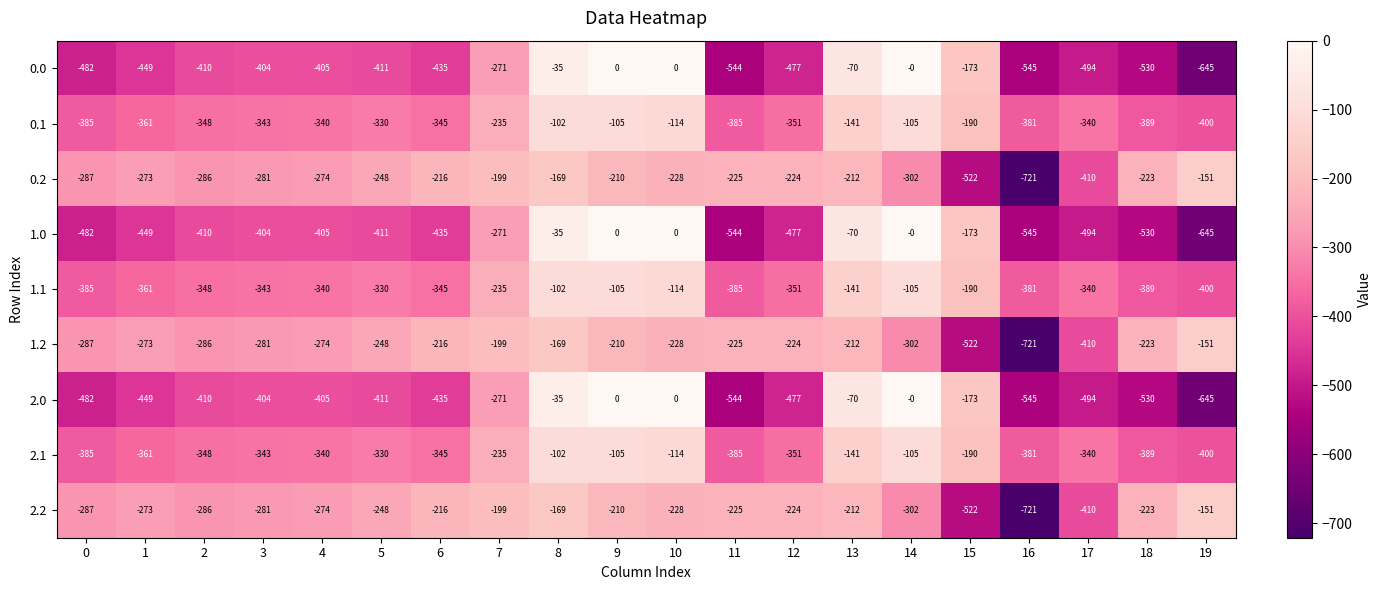

At which category is the sum across all series the highest?

8